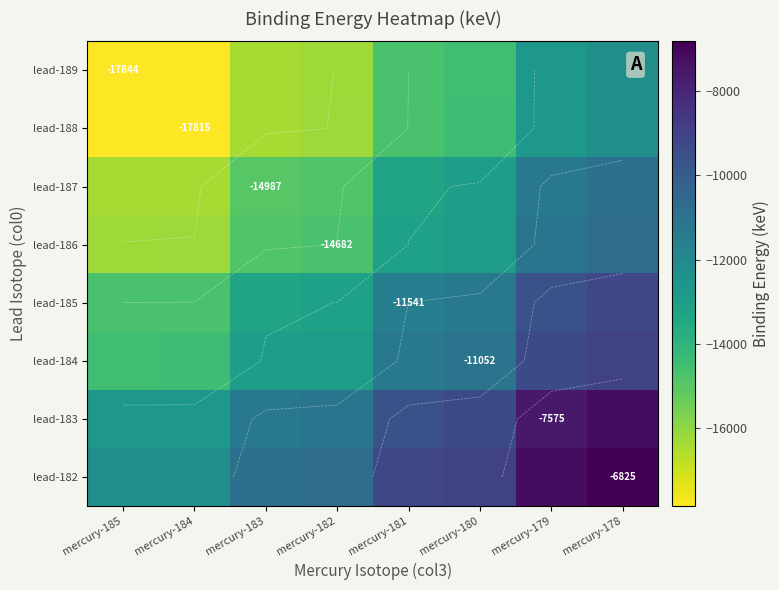

Between mercury-180 and mercury-178, which is larger?

mercury-178